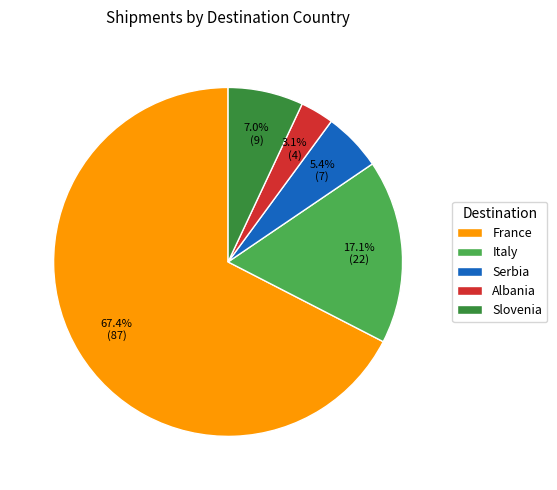

What percentage do Serbia and Slovenia together represent?

12.4%